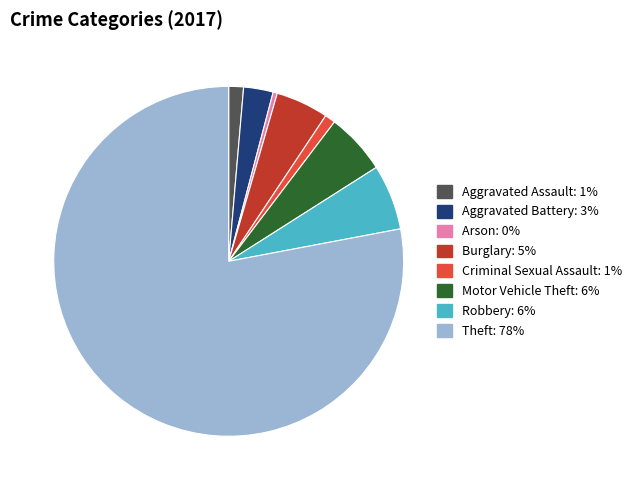

Is Aggravated Assault the majority of the pie?

No